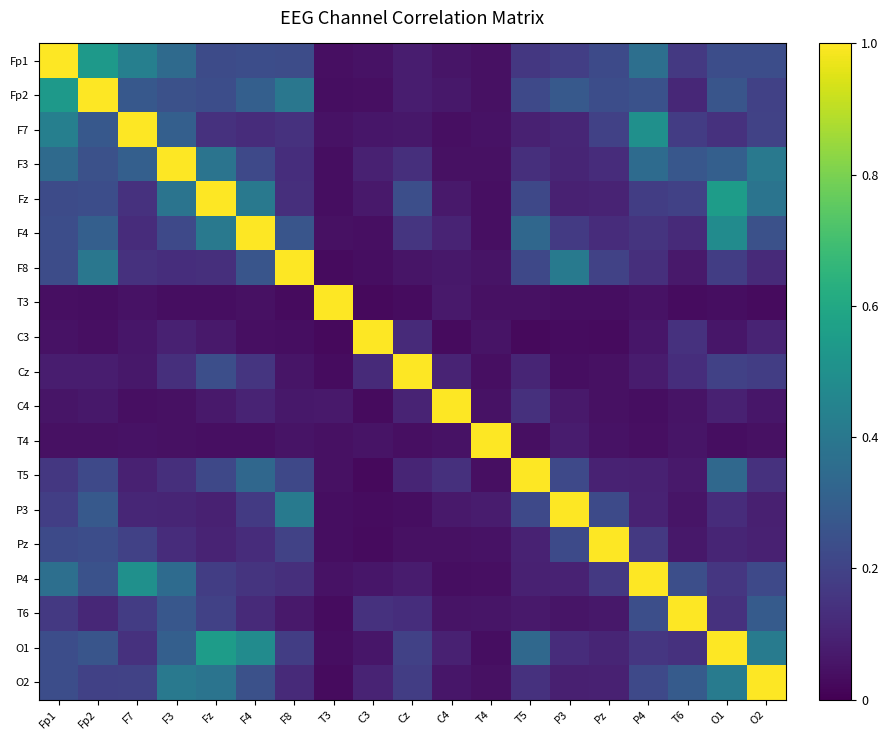

Reading left to right, extract all data points from this chart.

Fp1: Fp1=1.0	Fp2=0.5	F7=0.4	F3=0.3	Fz=0.2	F4=0.2	F8=0.2	T3=0.0	C3=0.0	Cz=0.1	C4=0.1	T4=0.0	T5=0.2	P3=0.2	Pz=0.2	P4=0.4	T6=0.2	O1=0.2	O2=0.2
Fp2: Fp1=0.5	Fp2=1.0	F7=0.3	F3=0.2	Fz=0.2	F4=0.3	F8=0.4	T3=0.0	C3=0.0	Cz=0.1	C4=0.1	T4=0.0	T5=0.2	P3=0.3	Pz=0.2	P4=0.3	T6=0.1	O1=0.3	O2=0.2
F7: Fp1=0.4	Fp2=0.3	F7=1.0	F3=0.3	Fz=0.1	F4=0.1	F8=0.1	T3=0.0	C3=0.1	Cz=0.1	C4=0.0	T4=0.0	T5=0.1	P3=0.1	Pz=0.2	P4=0.5	T6=0.2	O1=0.1	O2=0.2
F3: Fp1=0.3	Fp2=0.2	F7=0.3	F3=1.0	Fz=0.4	F4=0.2	F8=0.1	T3=0.0	C3=0.1	Cz=0.1	C4=0.0	T4=0.0	T5=0.1	P3=0.1	Pz=0.1	P4=0.3	T6=0.3	O1=0.3	O2=0.4
Fz: Fp1=0.2	Fp2=0.2	F7=0.1	F3=0.4	Fz=1.0	F4=0.4	F8=0.1	T3=0.0	C3=0.1	Cz=0.2	C4=0.1	T4=0.0	T5=0.2	P3=0.1	Pz=0.1	P4=0.2	T6=0.2	O1=0.6	O2=0.4
F4: Fp1=0.2	Fp2=0.3	F7=0.1	F3=0.2	Fz=0.4	F4=1.0	F8=0.3	T3=0.0	C3=0.0	Cz=0.2	C4=0.1	T4=0.0	T5=0.3	P3=0.2	Pz=0.1	P4=0.2	T6=0.1	O1=0.5	O2=0.2
F8: Fp1=0.2	Fp2=0.4	F7=0.1	F3=0.1	Fz=0.1	F4=0.3	F8=1.0	T3=0.0	C3=0.0	Cz=0.1	C4=0.1	T4=0.1	T5=0.2	P3=0.4	Pz=0.2	P4=0.1	T6=0.1	O1=0.2	O2=0.1
T3: Fp1=0.0	Fp2=0.0	F7=0.0	F3=0.0	Fz=0.0	F4=0.0	F8=0.0	T3=1.0	C3=0.0	Cz=0.0	C4=0.1	T4=0.0	T5=0.0	P3=0.0	Pz=0.0	P4=0.0	T6=0.0	O1=0.0	O2=0.0
C3: Fp1=0.0	Fp2=0.0	F7=0.1	F3=0.1	Fz=0.1	F4=0.0	F8=0.0	T3=0.0	C3=1.0	Cz=0.1	C4=0.0	T4=0.1	T5=0.0	P3=0.0	Pz=0.0	P4=0.1	T6=0.1	O1=0.1	O2=0.1
Cz: Fp1=0.1	Fp2=0.1	F7=0.1	F3=0.1	Fz=0.2	F4=0.2	F8=0.1	T3=0.0	C3=0.1	Cz=1.0	C4=0.1	T4=0.0	T5=0.1	P3=0.0	Pz=0.0	P4=0.1	T6=0.1	O1=0.2	O2=0.2
C4: Fp1=0.1	Fp2=0.1	F7=0.0	F3=0.0	Fz=0.1	F4=0.1	F8=0.1	T3=0.1	C3=0.0	Cz=0.1	C4=1.0	T4=0.0	T5=0.1	P3=0.1	Pz=0.0	P4=0.0	T6=0.1	O1=0.1	O2=0.1
T4: Fp1=0.0	Fp2=0.0	F7=0.0	F3=0.0	Fz=0.0	F4=0.0	F8=0.1	T3=0.0	C3=0.1	Cz=0.0	C4=0.0	T4=1.0	T5=0.0	P3=0.1	Pz=0.0	P4=0.0	T6=0.1	O1=0.0	O2=0.0
T5: Fp1=0.2	Fp2=0.2	F7=0.1	F3=0.1	Fz=0.2	F4=0.3	F8=0.2	T3=0.0	C3=0.0	Cz=0.1	C4=0.1	T4=0.0	T5=1.0	P3=0.2	Pz=0.1	P4=0.1	T6=0.1	O1=0.3	O2=0.1
P3: Fp1=0.2	Fp2=0.3	F7=0.1	F3=0.1	Fz=0.1	F4=0.2	F8=0.4	T3=0.0	C3=0.0	Cz=0.0	C4=0.1	T4=0.1	T5=0.2	P3=1.0	Pz=0.2	P4=0.1	T6=0.1	O1=0.1	O2=0.1
Pz: Fp1=0.2	Fp2=0.2	F7=0.2	F3=0.1	Fz=0.1	F4=0.1	F8=0.2	T3=0.0	C3=0.0	Cz=0.0	C4=0.0	T4=0.0	T5=0.1	P3=0.2	Pz=1.0	P4=0.2	T6=0.1	O1=0.1	O2=0.1
P4: Fp1=0.4	Fp2=0.3	F7=0.5	F3=0.3	Fz=0.2	F4=0.2	F8=0.1	T3=0.0	C3=0.1	Cz=0.1	C4=0.0	T4=0.0	T5=0.1	P3=0.1	Pz=0.2	P4=1.0	T6=0.2	O1=0.2	O2=0.2
T6: Fp1=0.2	Fp2=0.1	F7=0.2	F3=0.3	Fz=0.2	F4=0.1	F8=0.1	T3=0.0	C3=0.1	Cz=0.1	C4=0.1	T4=0.1	T5=0.1	P3=0.1	Pz=0.1	P4=0.2	T6=1.0	O1=0.1	O2=0.3
O1: Fp1=0.2	Fp2=0.3	F7=0.1	F3=0.3	Fz=0.6	F4=0.5	F8=0.2	T3=0.0	C3=0.1	Cz=0.2	C4=0.1	T4=0.0	T5=0.3	P3=0.1	Pz=0.1	P4=0.2	T6=0.1	O1=1.0	O2=0.4
O2: Fp1=0.2	Fp2=0.2	F7=0.2	F3=0.4	Fz=0.4	F4=0.2	F8=0.1	T3=0.0	C3=0.1	Cz=0.2	C4=0.1	T4=0.0	T5=0.1	P3=0.1	Pz=0.1	P4=0.2	T6=0.3	O1=0.4	O2=1.0